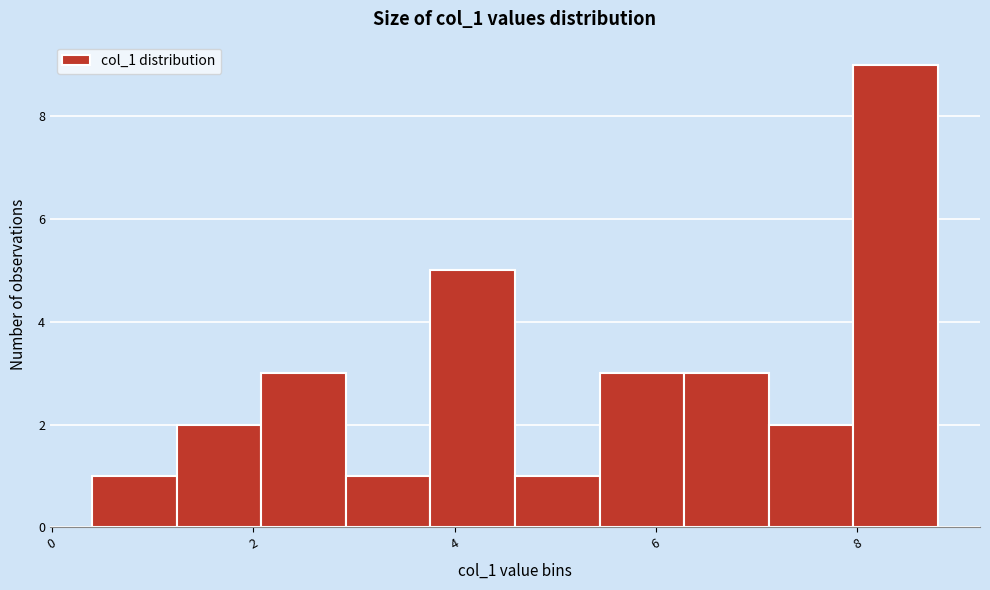

Over which range of the x-axis is the bar tallest?

7.96 to 8.80